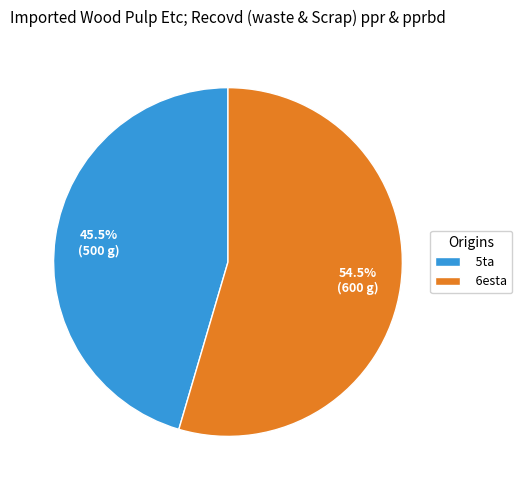

What is the majority slice?

6esta